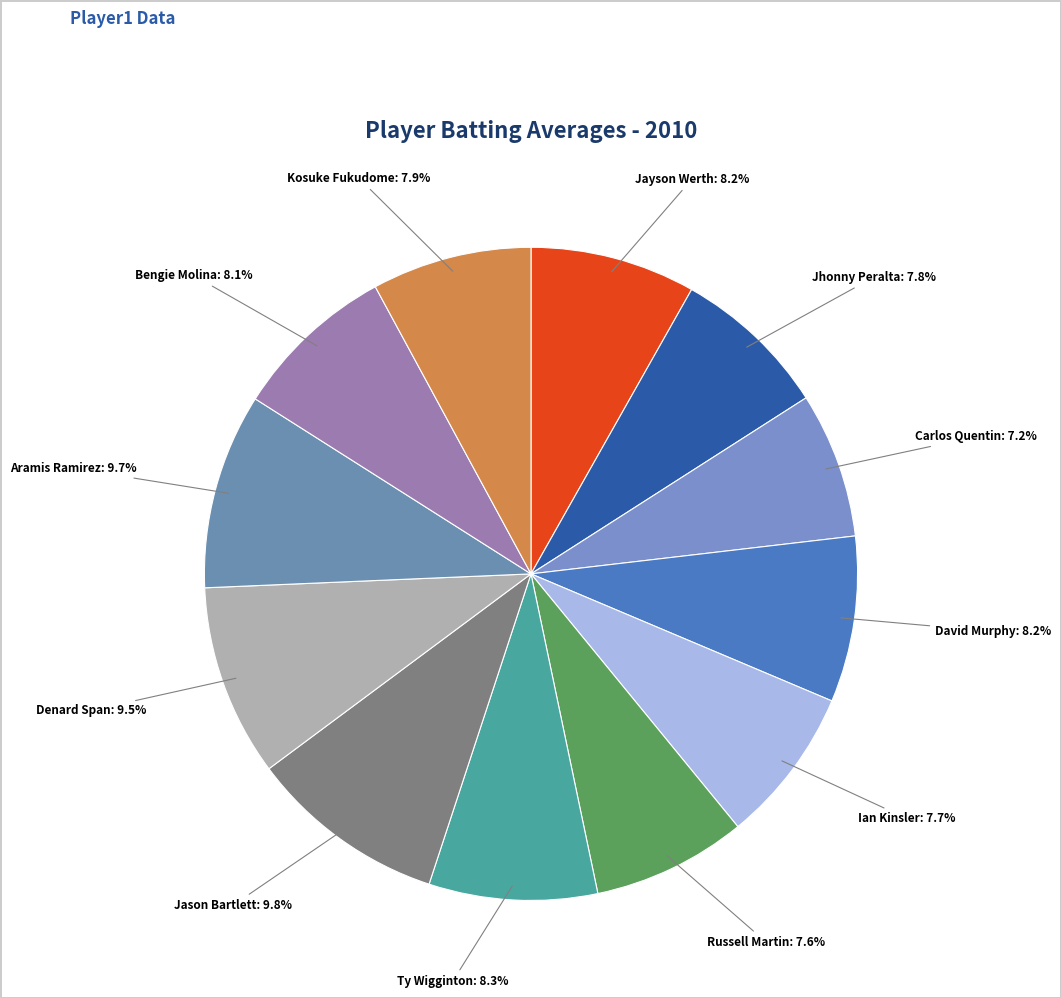

What is the total percentage of David Murphy and Aramis Ramirez?

17.9%